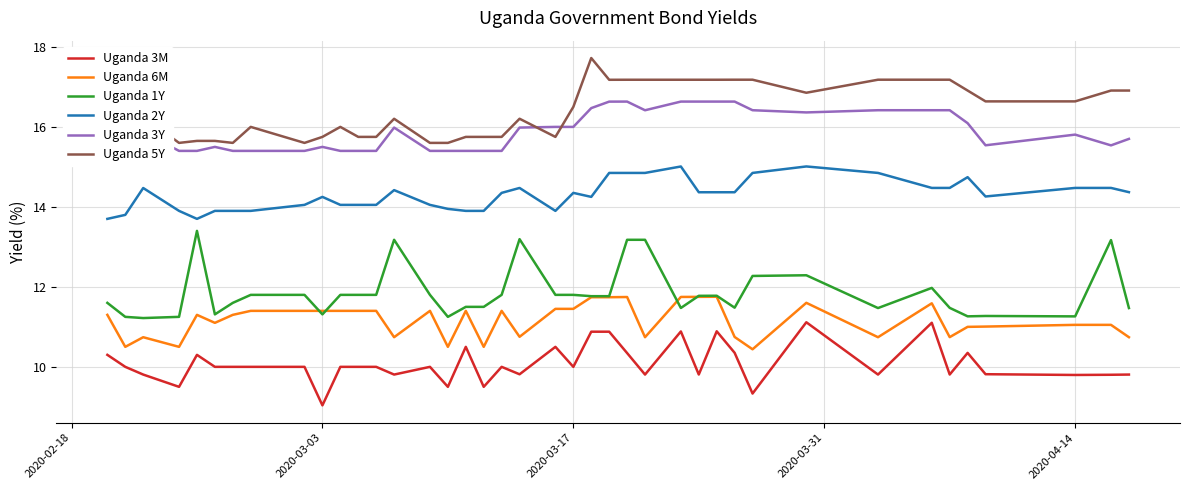

True or false: Uganda 2Y and Uganda 1Y cross at least once.

False